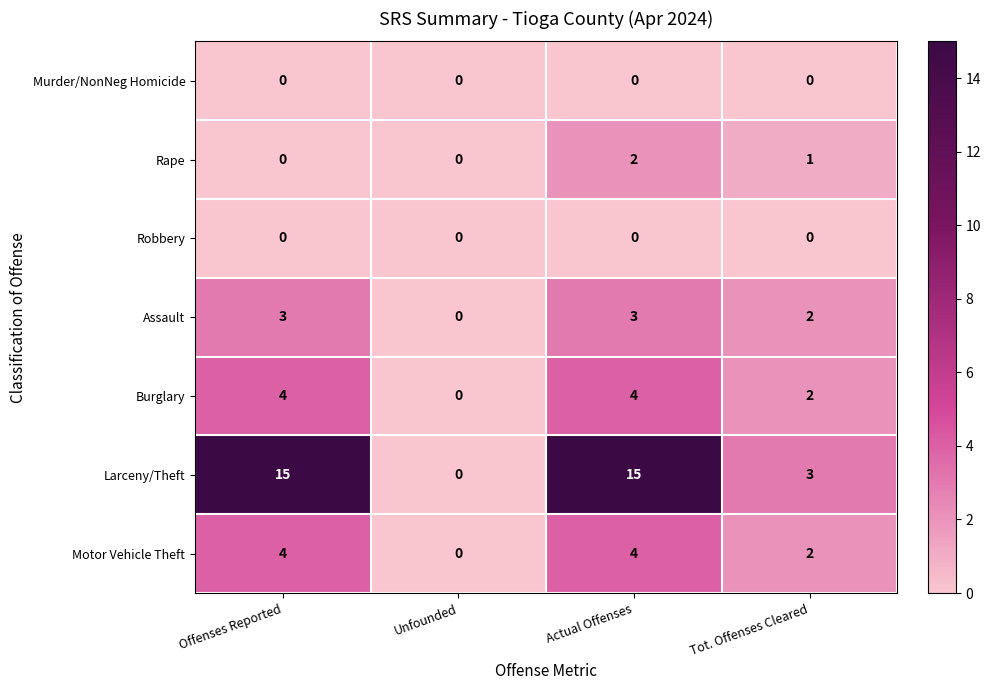

Which series has the largest range (max minus min)?

Larceny/Theft